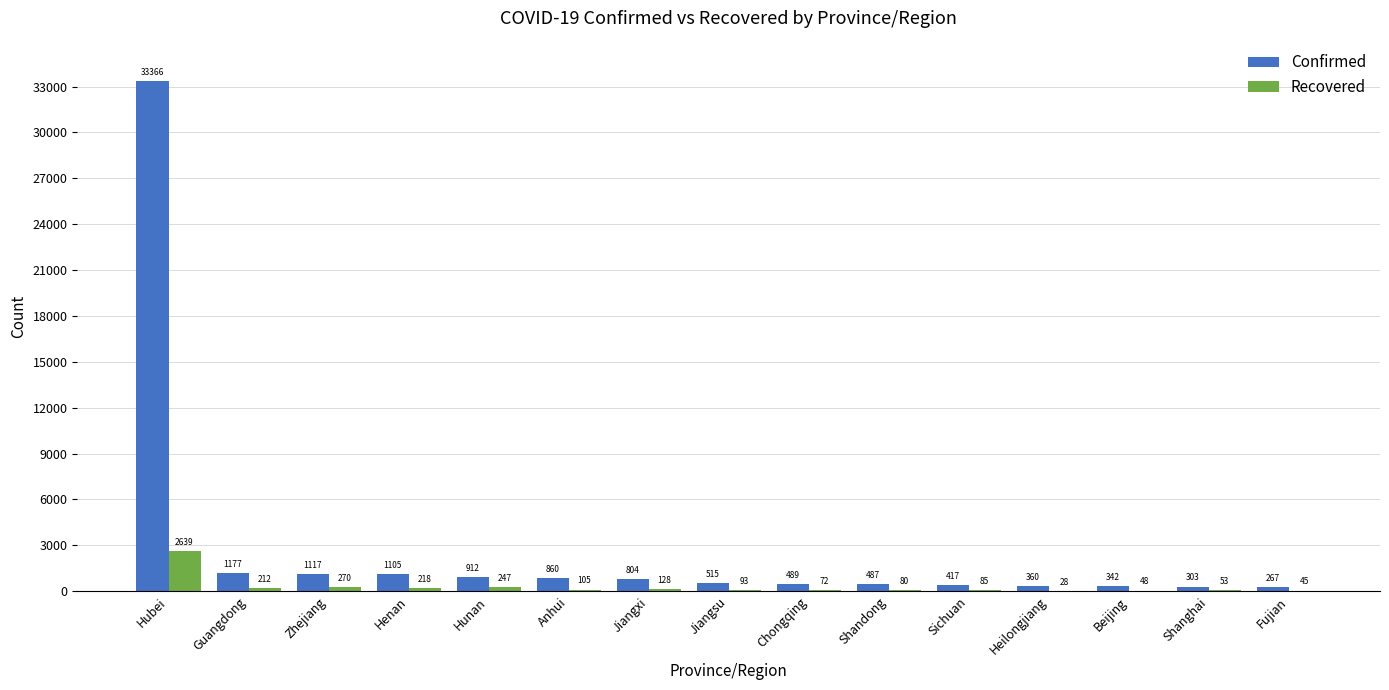

Does the chart contain stacked bars?

No